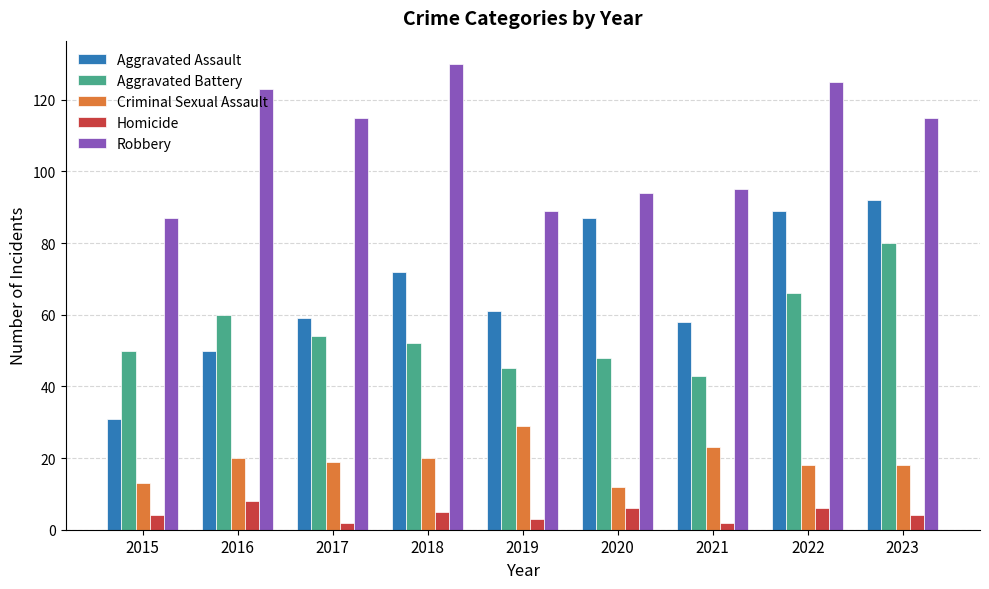

True or false: Aggravated Assault has a value of 152 at 2020.

False